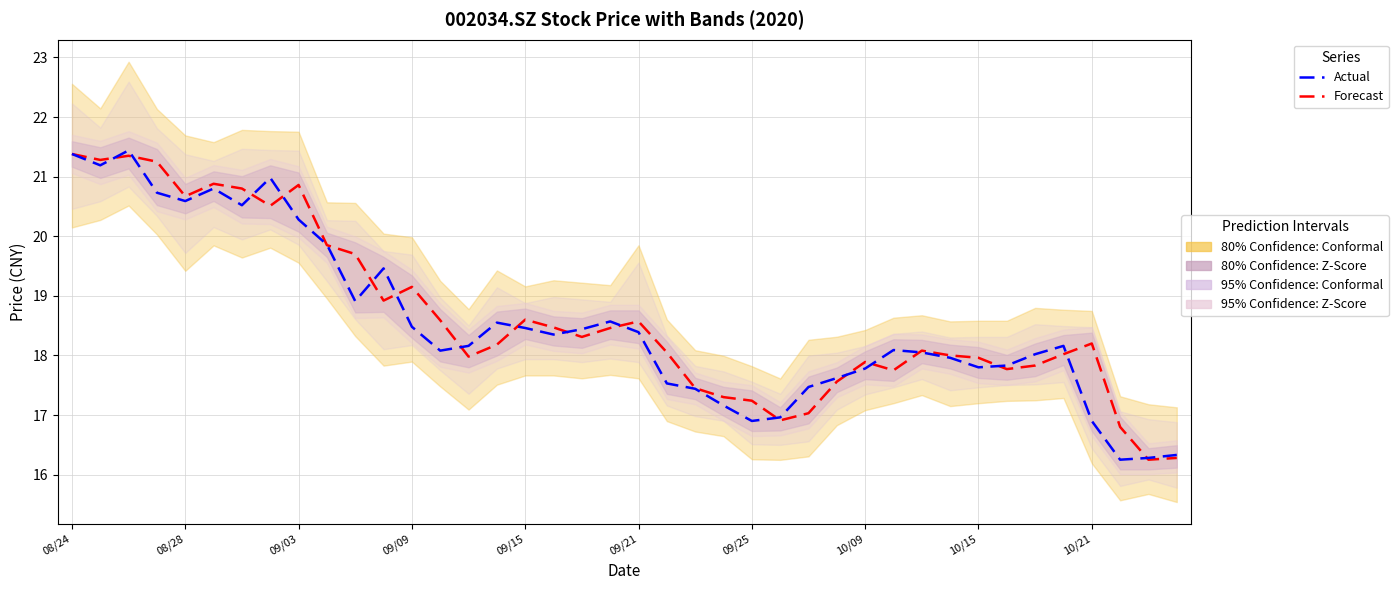

What position from the left is 14?

15